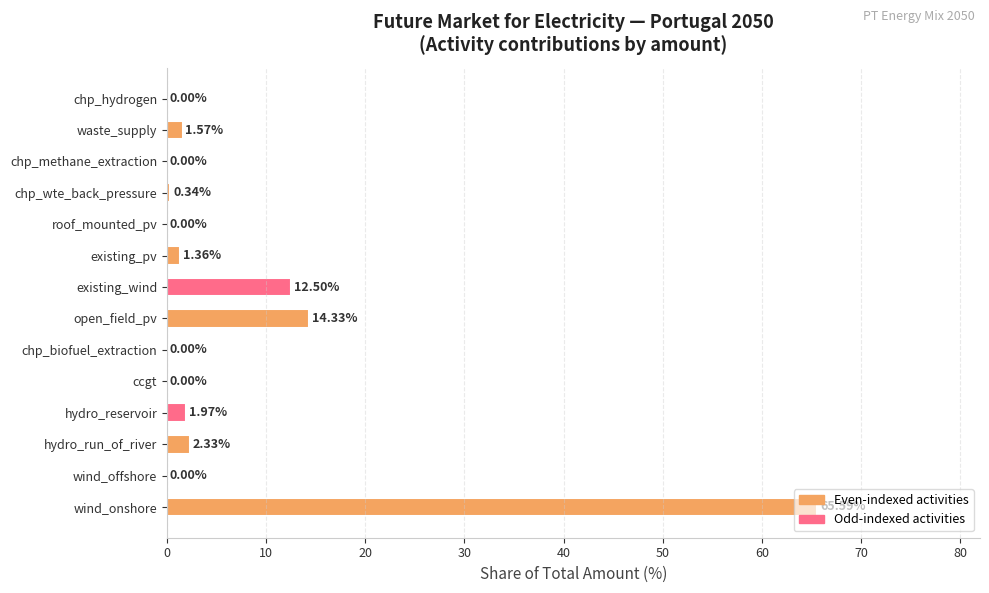

Are the bars grouped side by side (vs. stacked)?

No